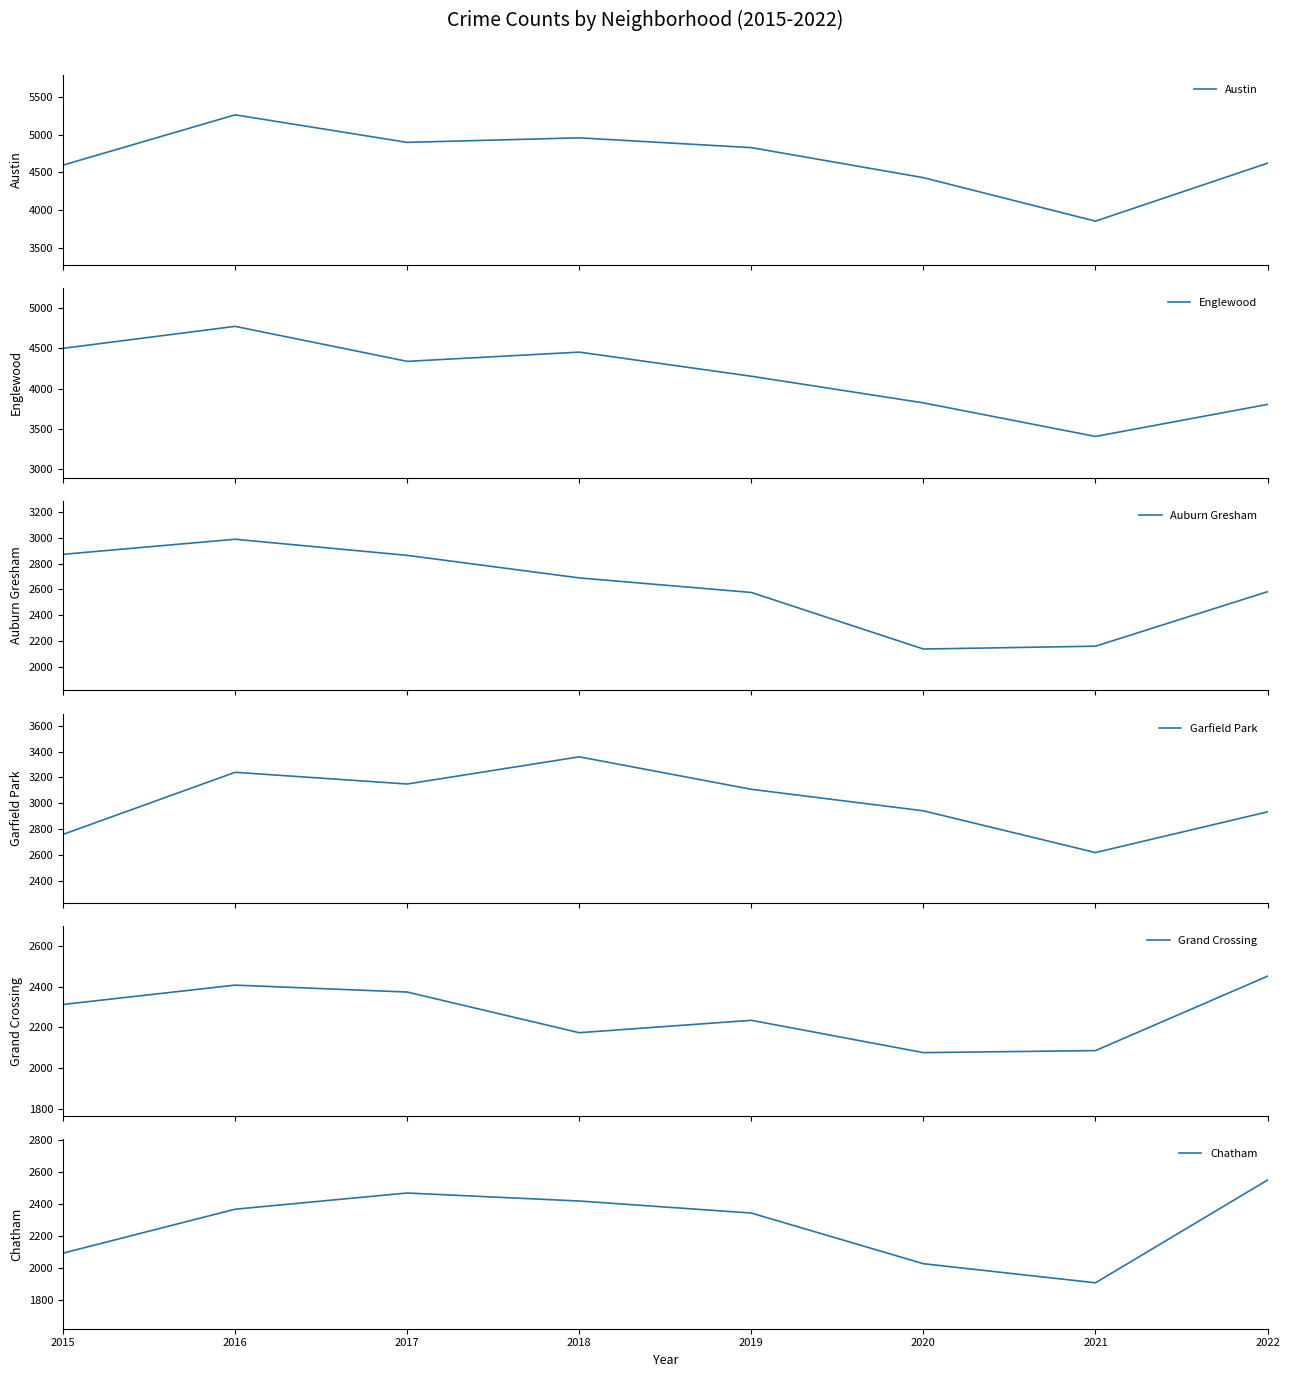

What is the maximum value for Garfield Park?

3360